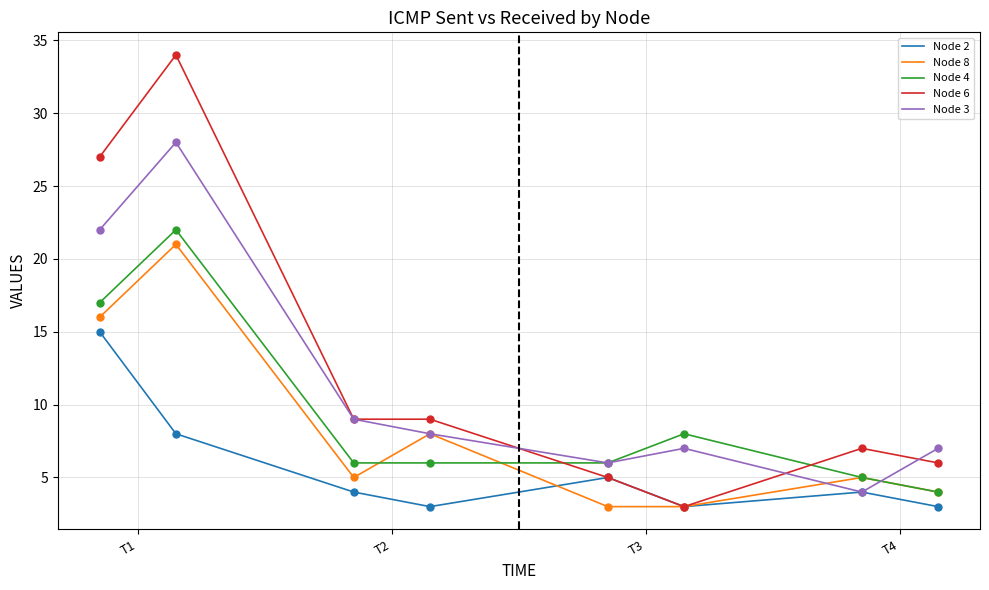

What is the minimum value shown in the chart?

3